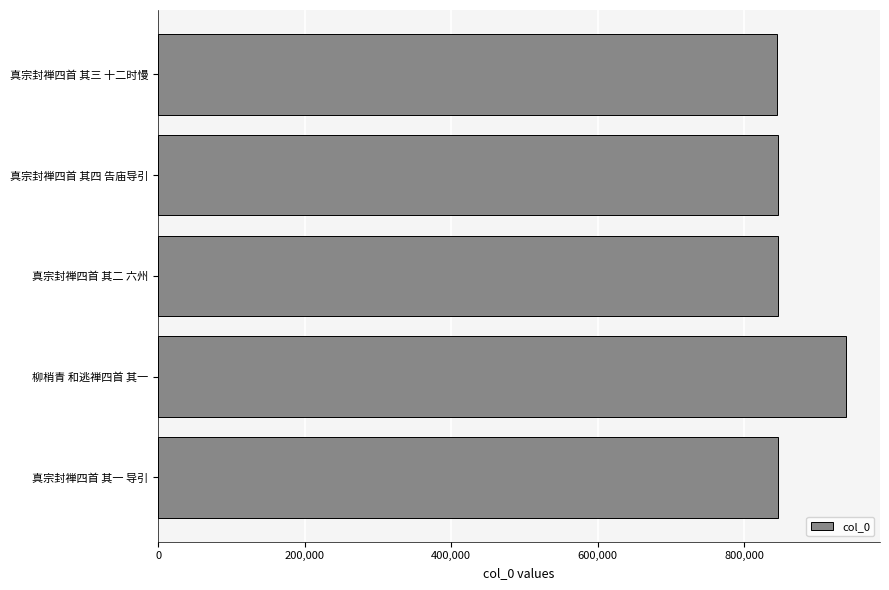

True or false: the data shows 226241 at 真宗封禅四首 其一 导引.

False